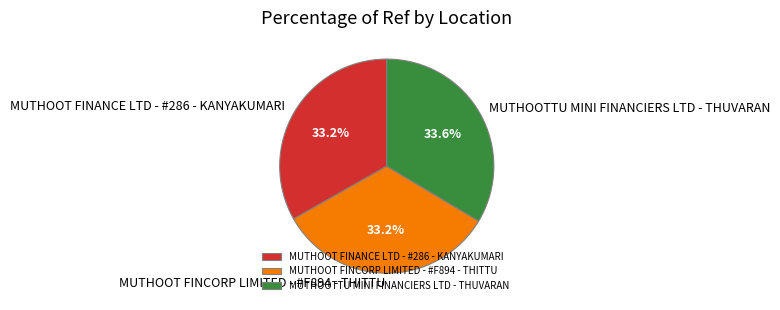

How many slices are in this pie chart?

3